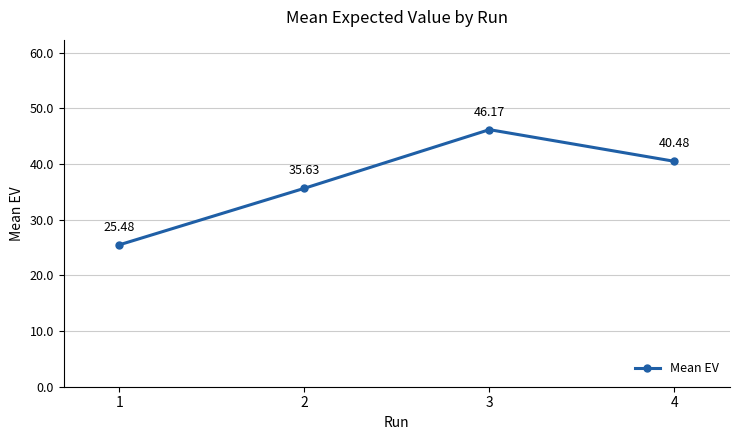

Rank the categories by value from highest to lowest.

3, 4, 2, 1